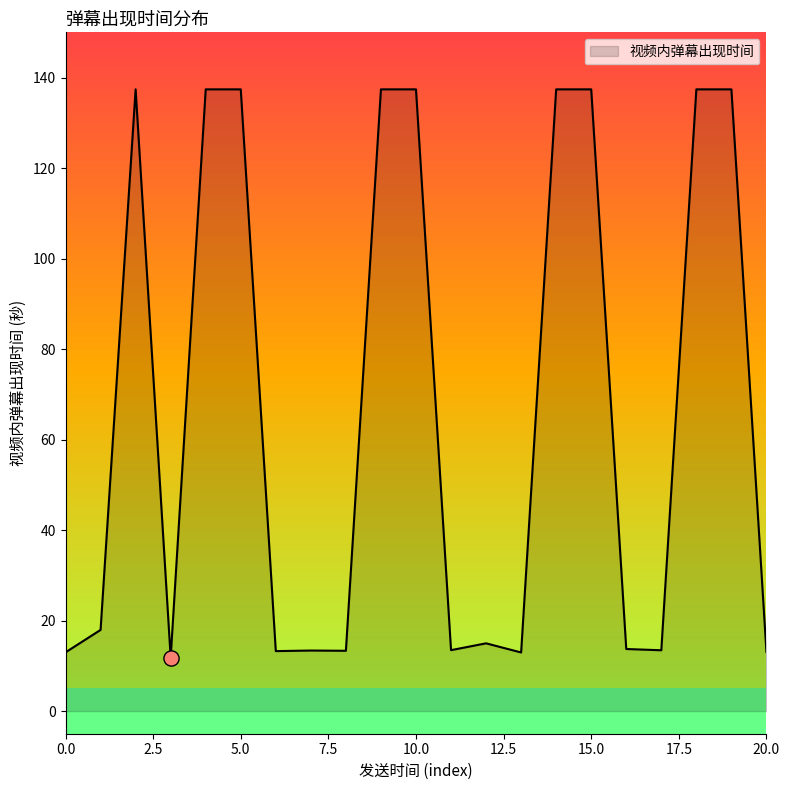

What is the minimum value shown in the chart?

11.8